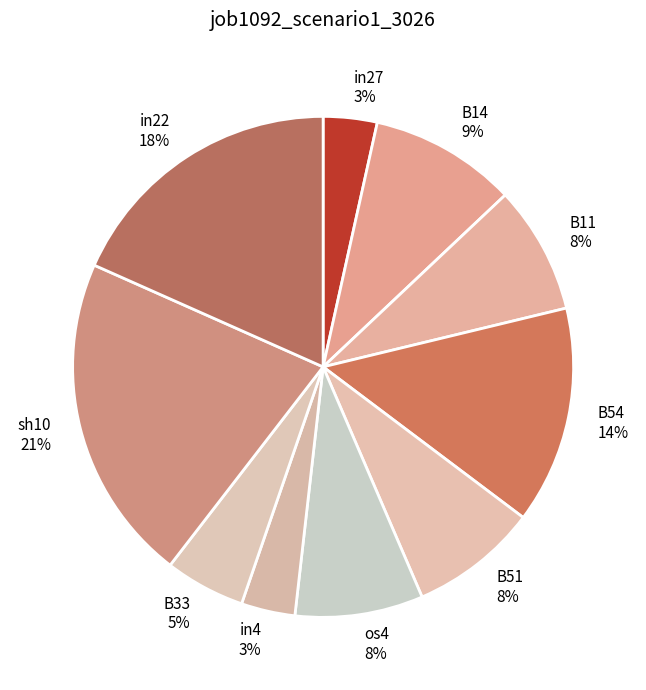

Do B14 and B11 together represent more than half of the pie?

No